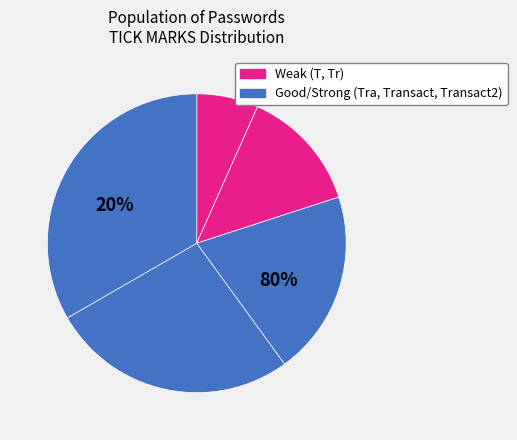

What is the ratio of the value at Tra to the value at Tr?

1.5